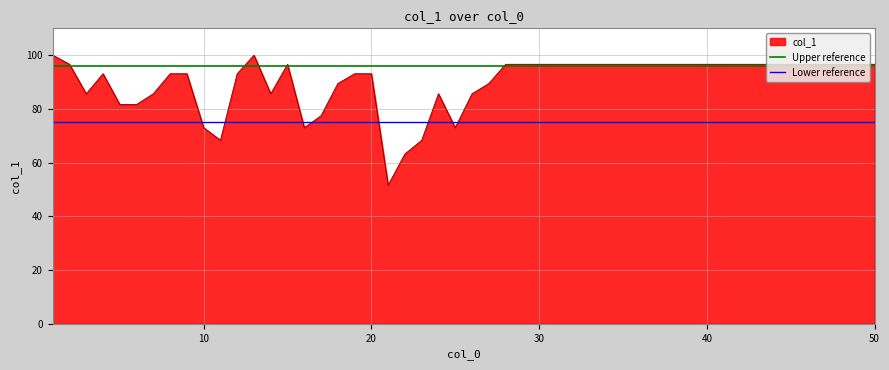

What is the value of the Upper reference point at the 1st from the left?

96